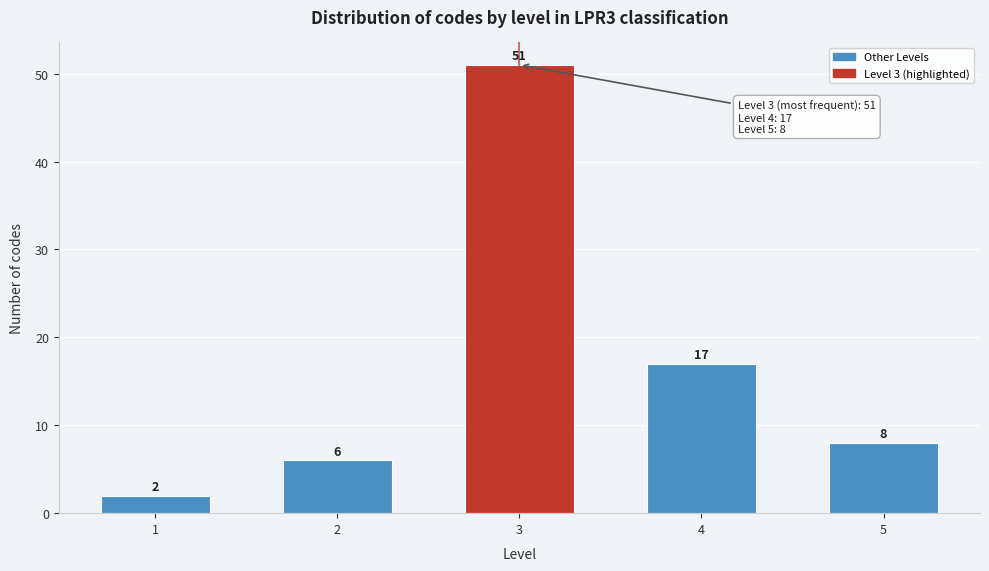

Reading left to right, transcribe all the data shown in this chart.

2	6	51	17	8